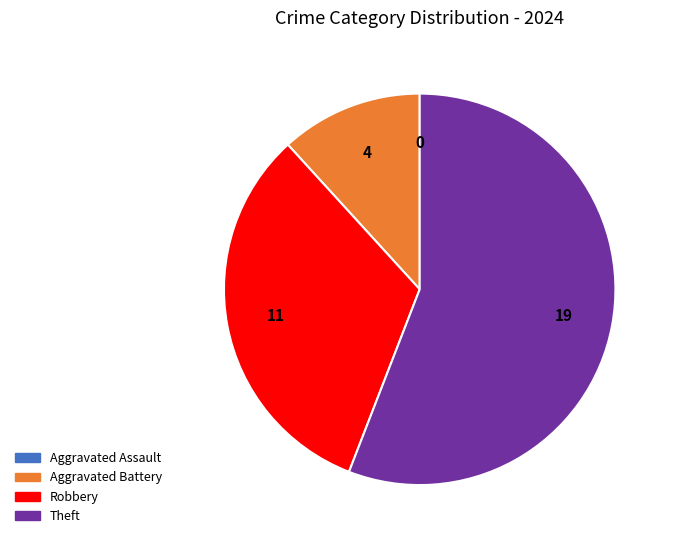

Combined, do Theft and Aggravated Battery account for over 50%?

Yes